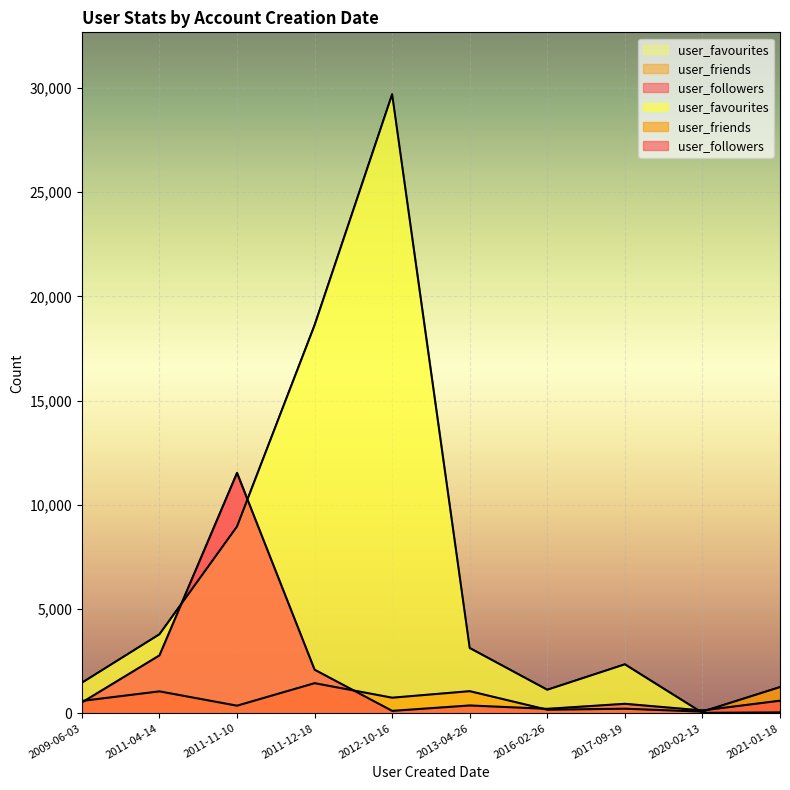

Reading right to left, what are all the values shown in this chart?

user_followers: 2011-11-10=11535	2013-04-26=380	2016-02-26=218	2012-10-16=120	2009-06-03=524	2011-04-14=2783	2020-02-13=140	2017-09-19=459	2011-12-18=2096	2021-01-18=608
user_friends: 2011-11-10=369	2013-04-26=1065	2016-02-26=175	2012-10-16=752	2009-06-03=597	2011-04-14=1056	2020-02-13=83	2017-09-19=224	2011-12-18=1449	2021-01-18=1262
user_favourites: 2011-11-10=8967	2013-04-26=3136	2016-02-26=1133	2012-10-16=29703	2009-06-03=1469	2011-04-14=3795	2020-02-13=26	2017-09-19=2353	2011-12-18=18628	2021-01-18=46